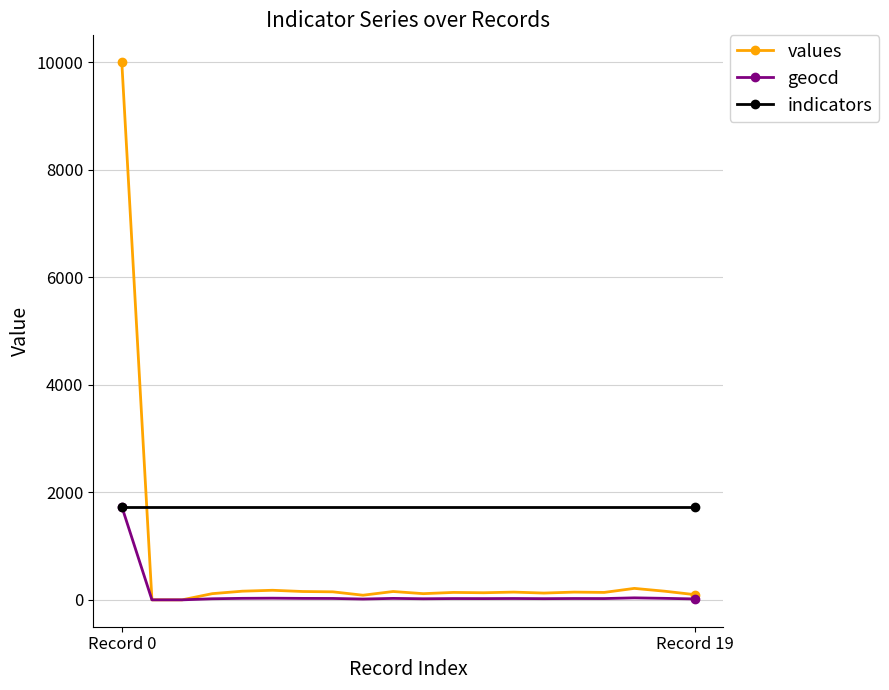

List the series in order of their overall mean, highest first.

indicators, values, geocd